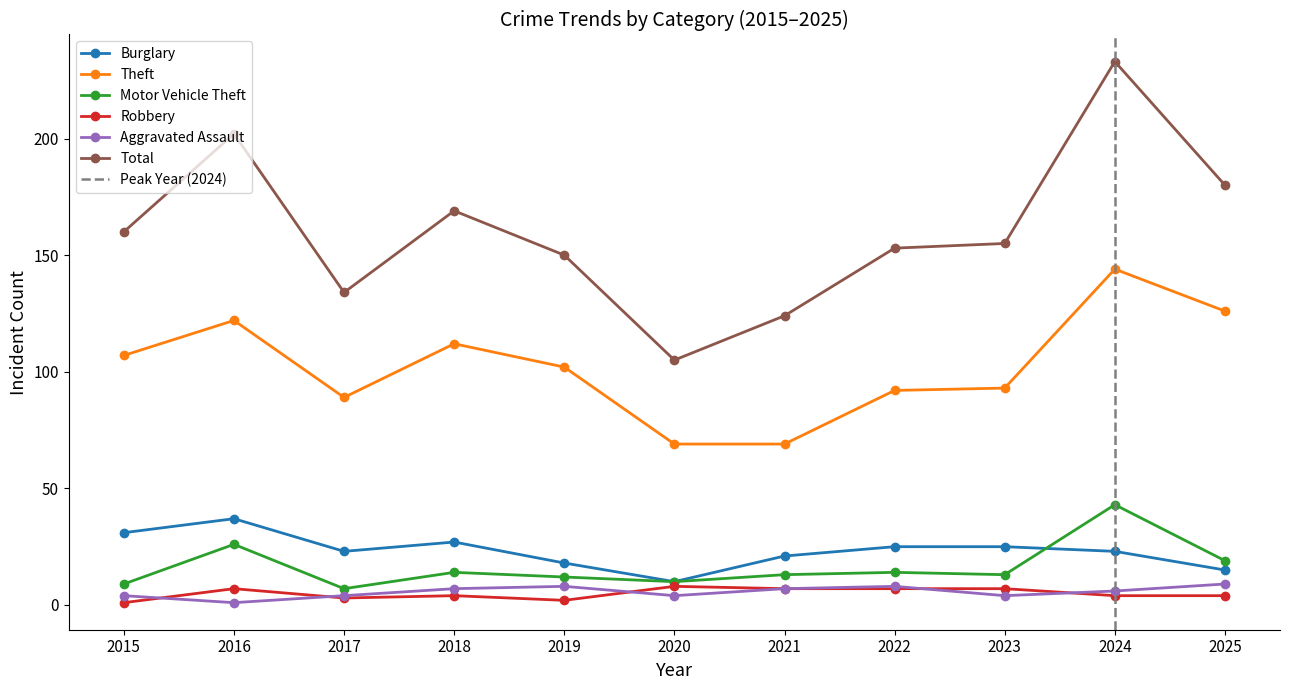

What is the highest value of the Motor Vehicle Theft series?

43